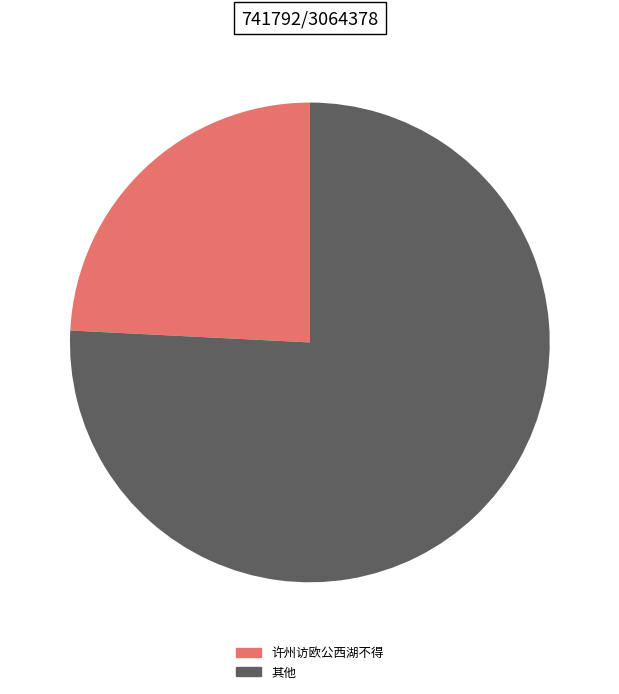

Do 许州访欧公西湖不得 and 其他 together represent more than half of the pie?

Yes